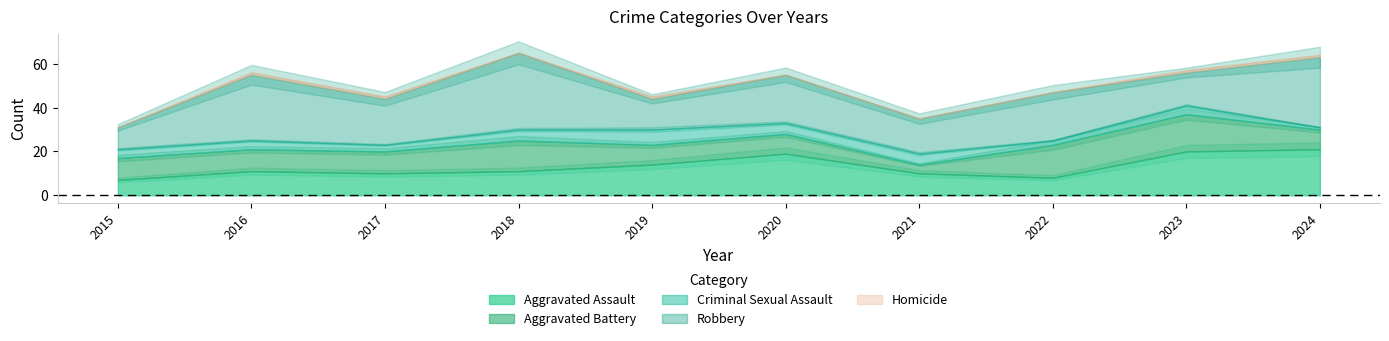

What is the value of the Criminal Sexual Assault point at the 5th from the left?

7